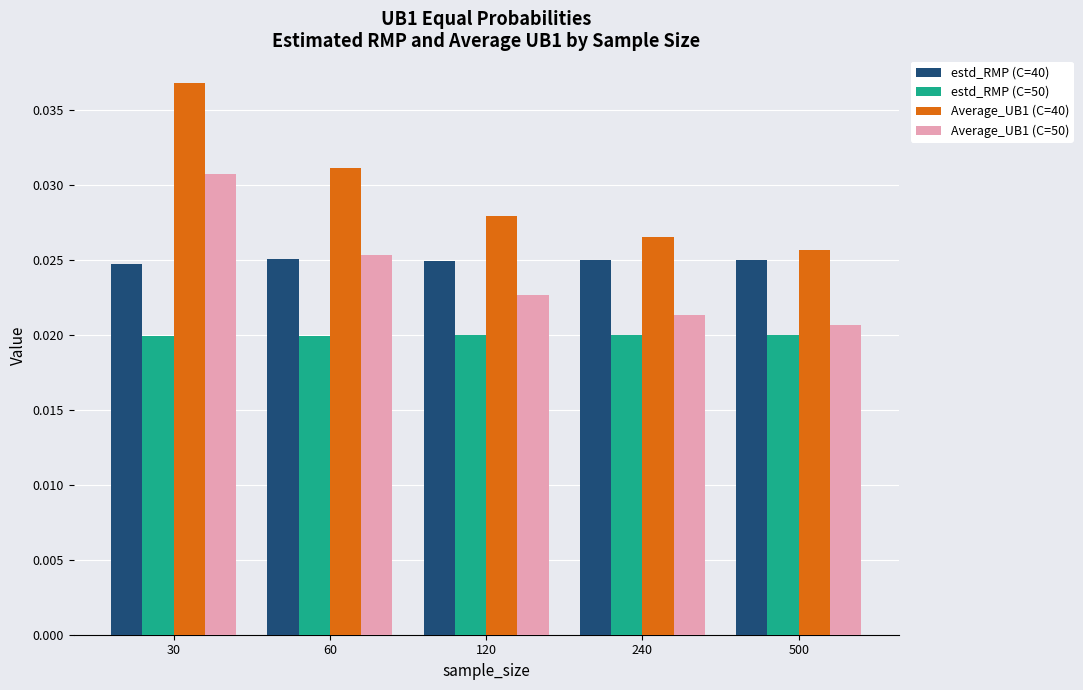

Is it true that Average_UB1 (C=40) equals 0.1 at 60?

False